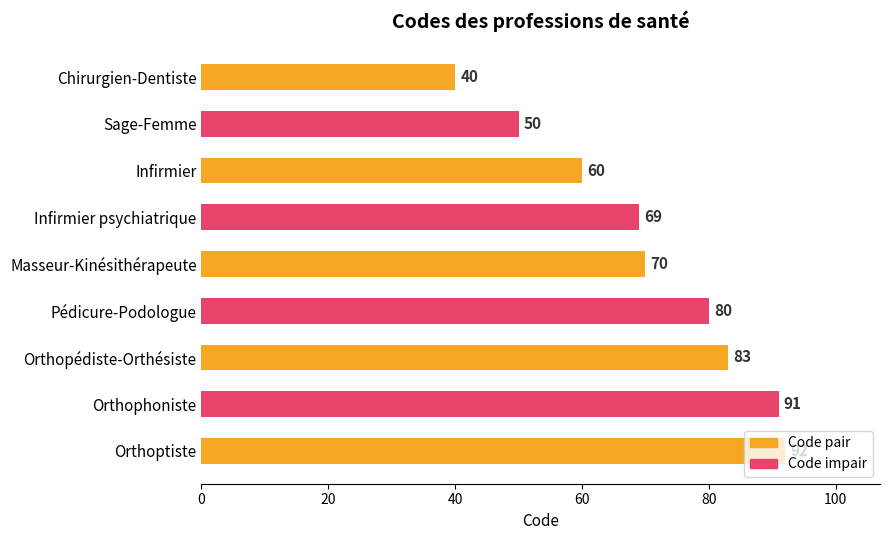

At which label is the value closest to 66?

Infirmier psychiatrique